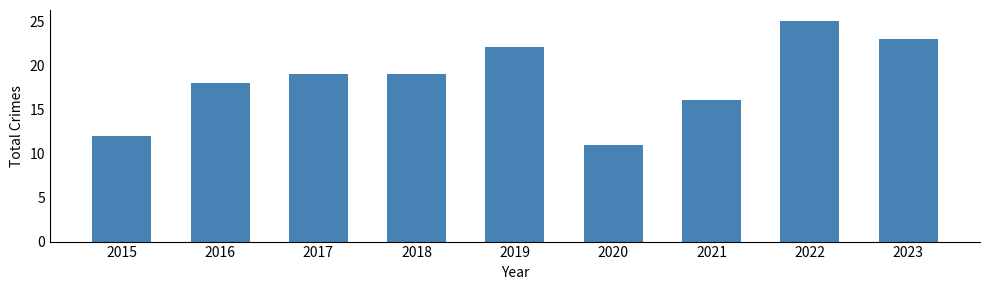

Between 2015 and 2021, which is larger?

2021